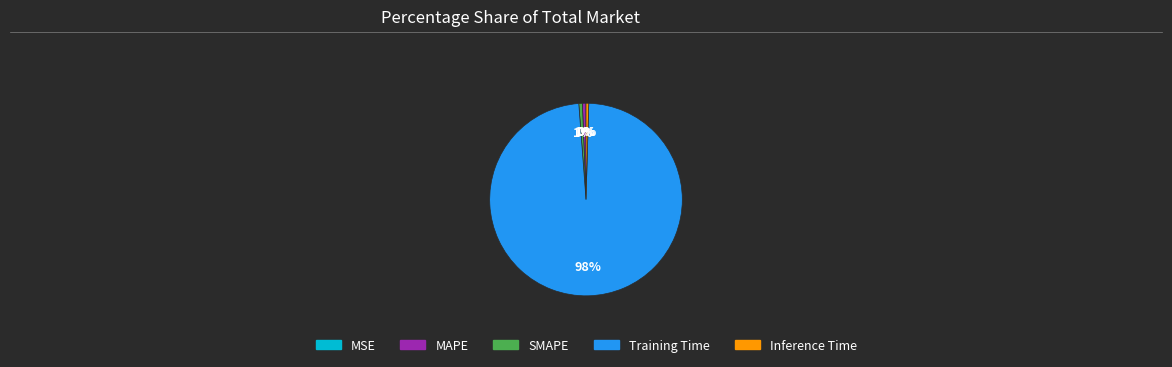

To the nearest percent, what is the average slice percentage?

20%